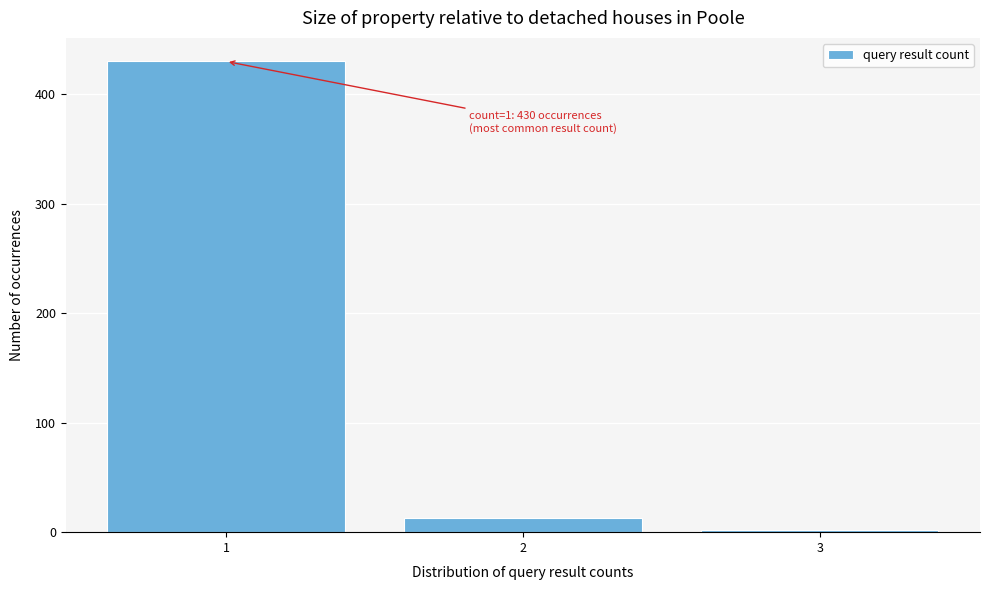

Which range on the x-axis has the tallest bar?

0.5 to 1.5